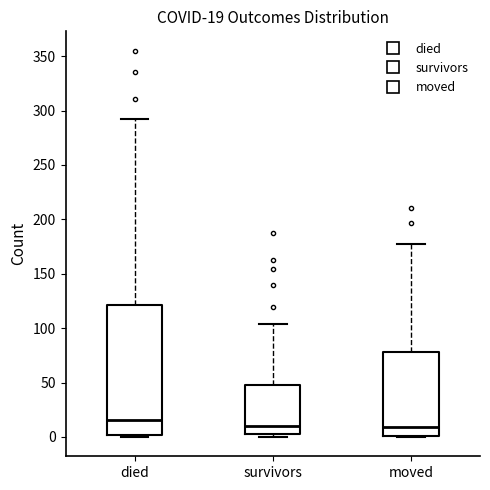

Which box is the tallest, from its lower edge to its upper edge?

died